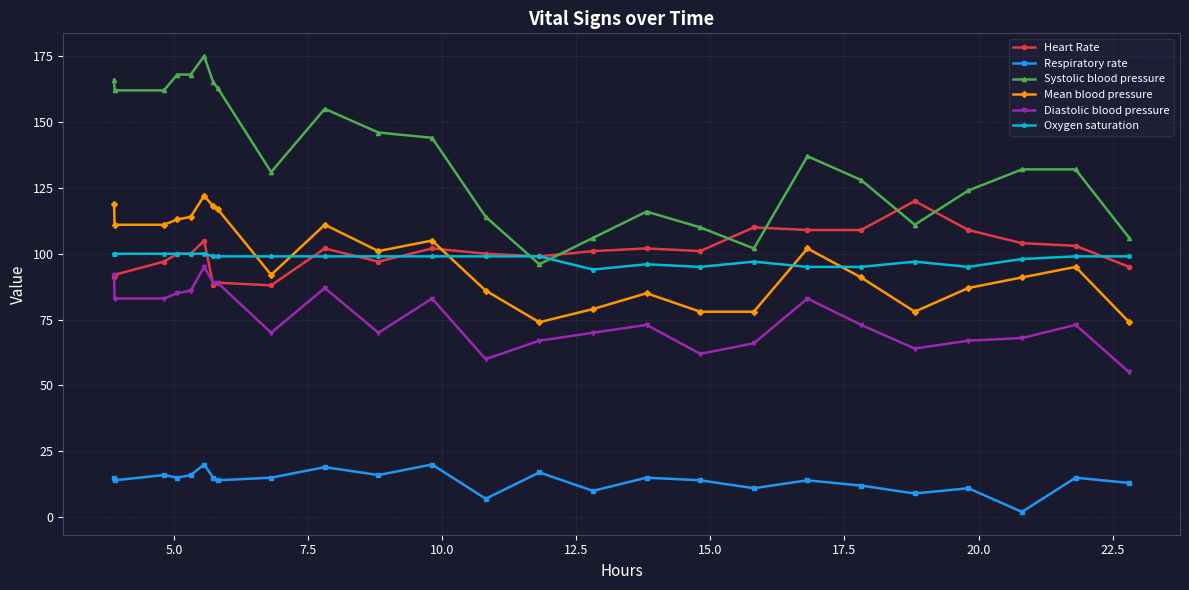

True or false: Heart Rate has more than 0 interior local peaks.

True